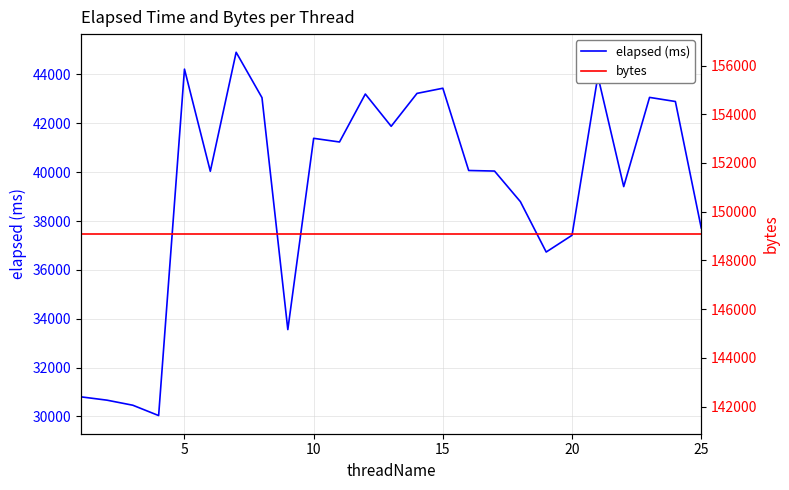

How many lines are shown in the chart?

2